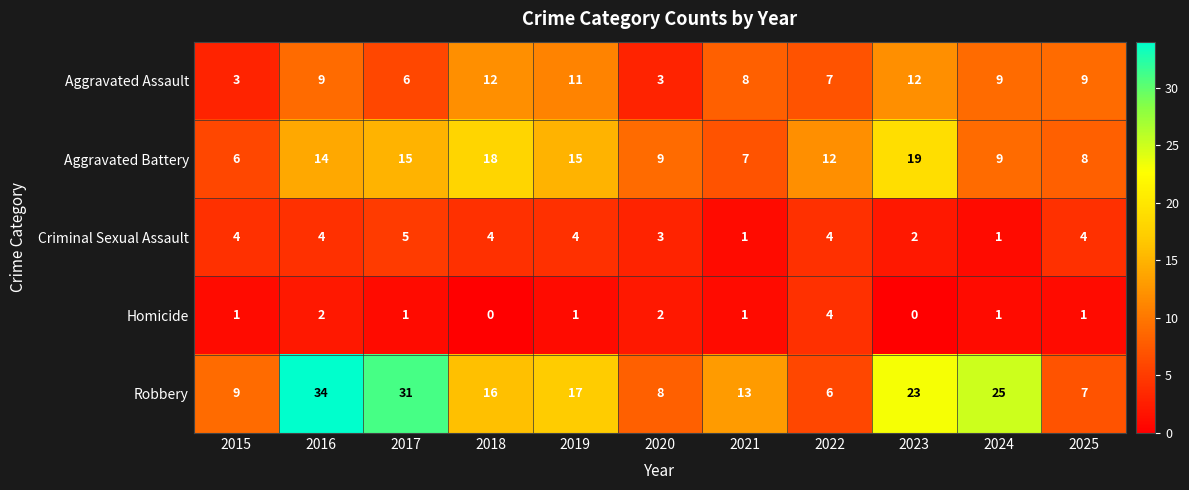

Rank the series by their maximum value, from lowest to highest.

Homicide, Criminal Sexual Assault, Aggravated Assault, Aggravated Battery, Robbery